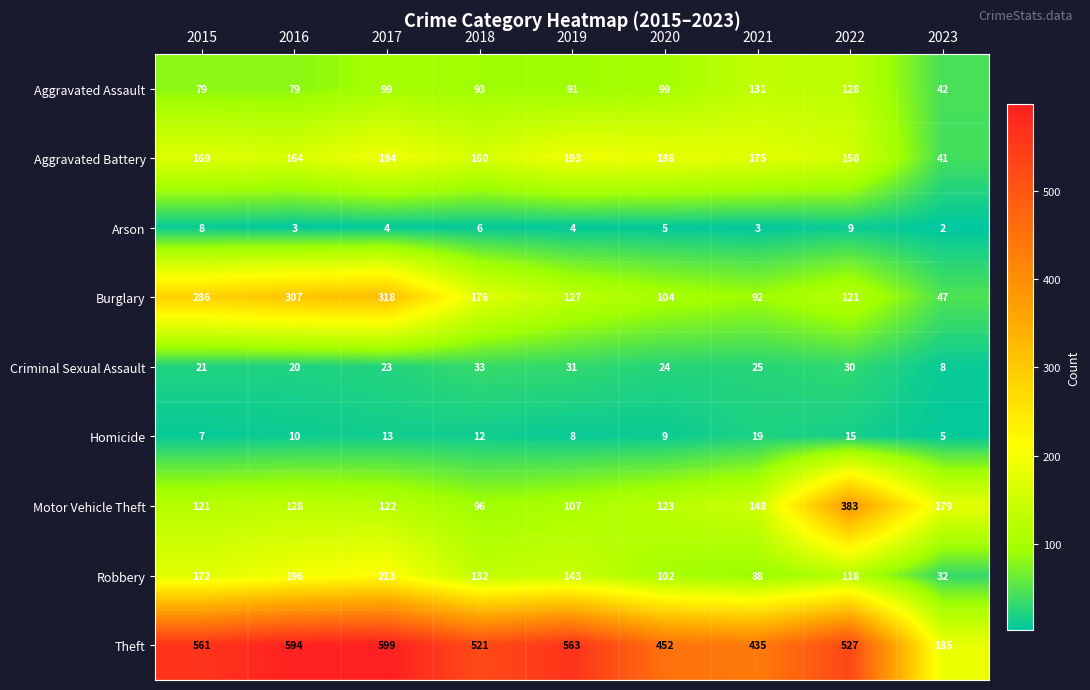

What is the spread (max minus min) of values at 2023?

183